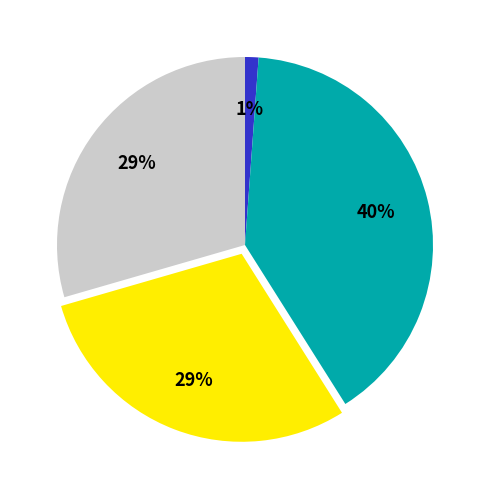

To the nearest percent, what is the difference between the largest and smallest slice percentages?

39%